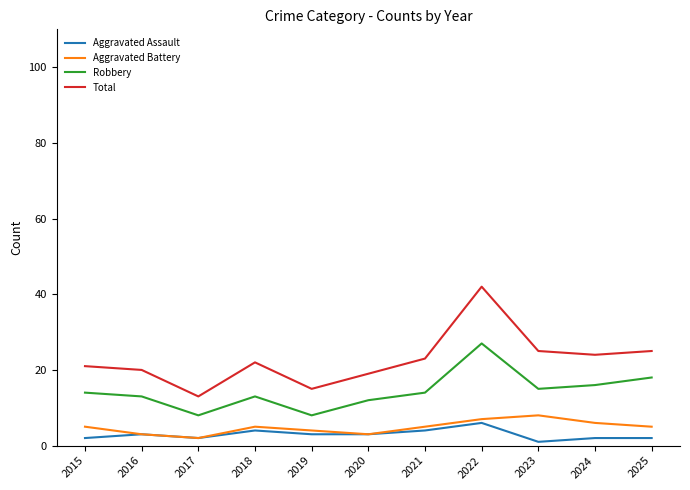

What is the total value across all series at 2025?

50